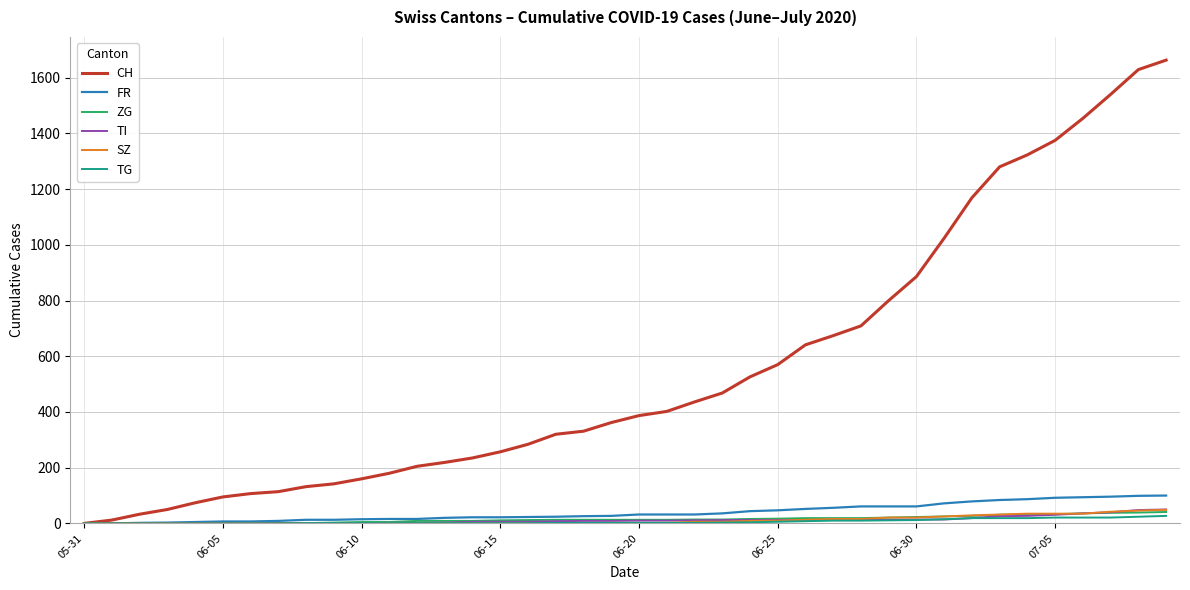

Which series has the largest range (max minus min)?

CH